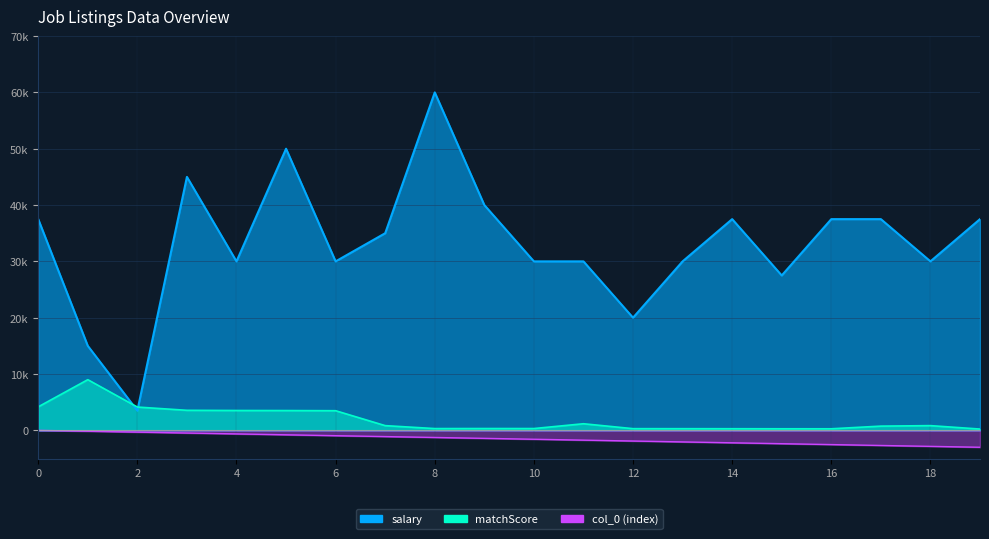

The matchScore series shows 325.4 at 9. True or false?

True